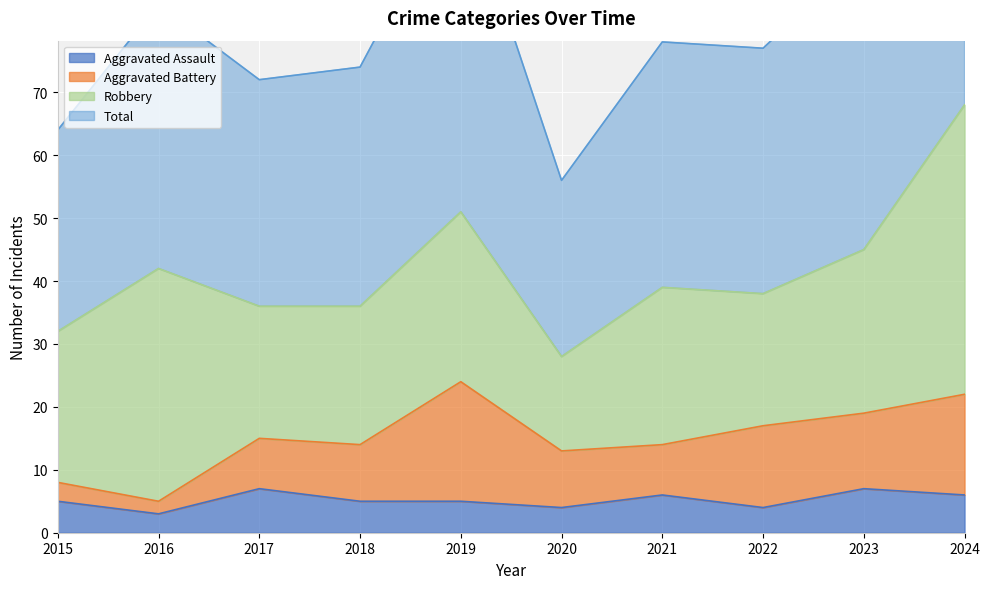

What is the highest value of the Aggravated Assault series?

7